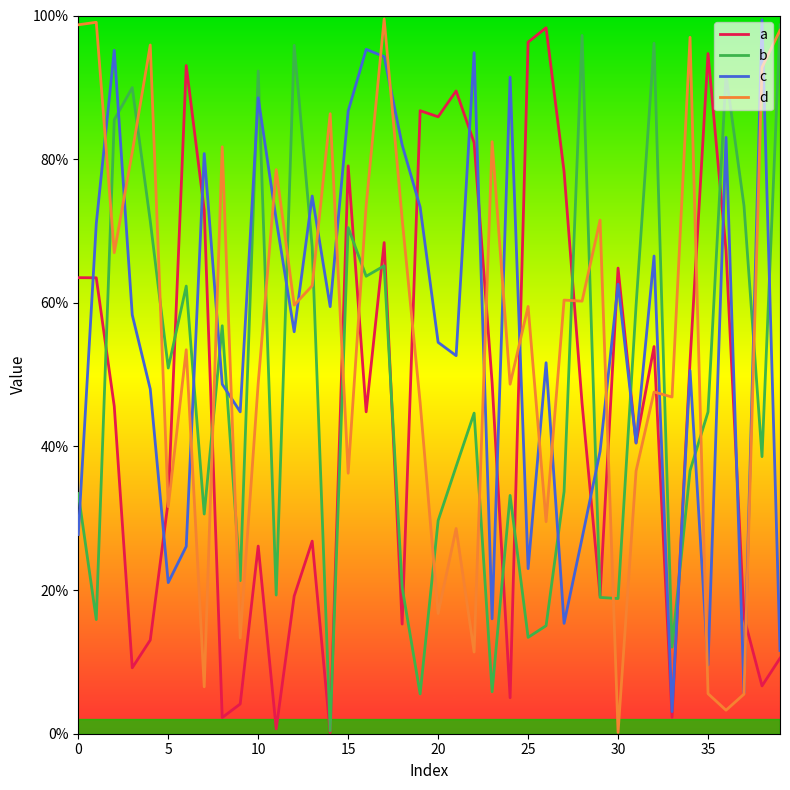

What are all the series names shown in the legend?

a, b, c, d